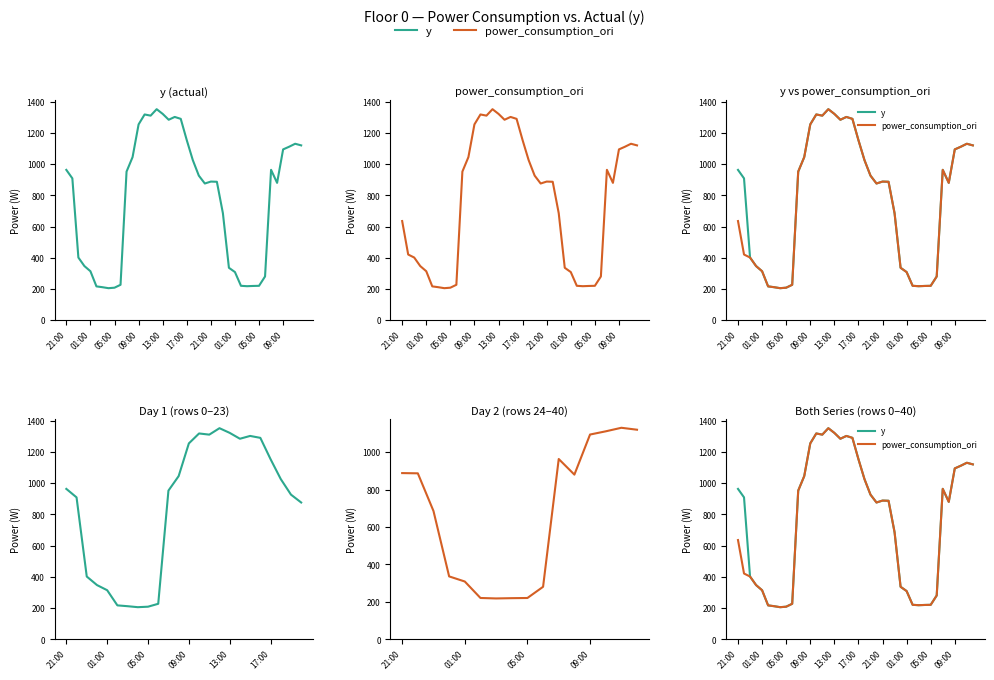

In power_consumption_ori, how many points are higher than both neighbors (excluding endpoints)?

6